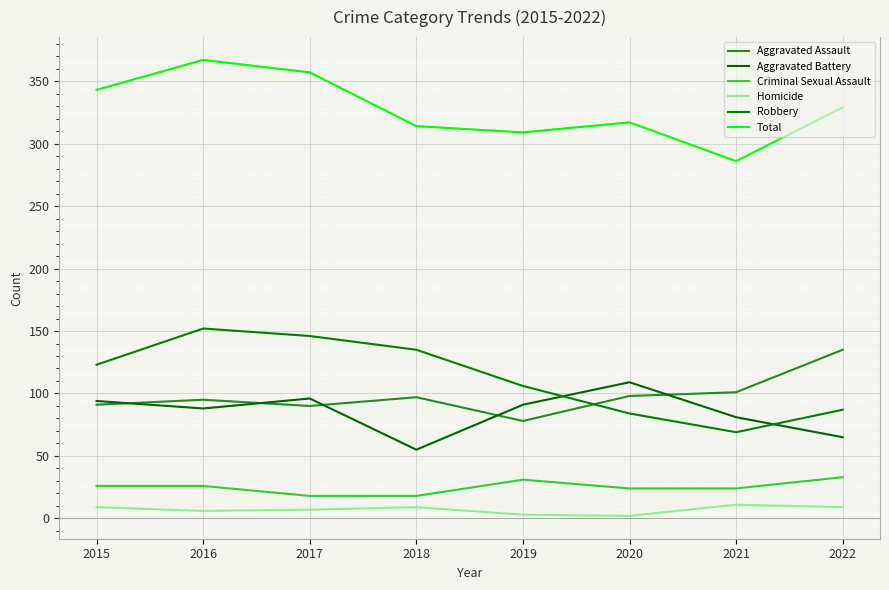

List the series in order of their peak value, lowest first.

Homicide, Criminal Sexual Assault, Aggravated Battery, Aggravated Assault, Robbery, Total